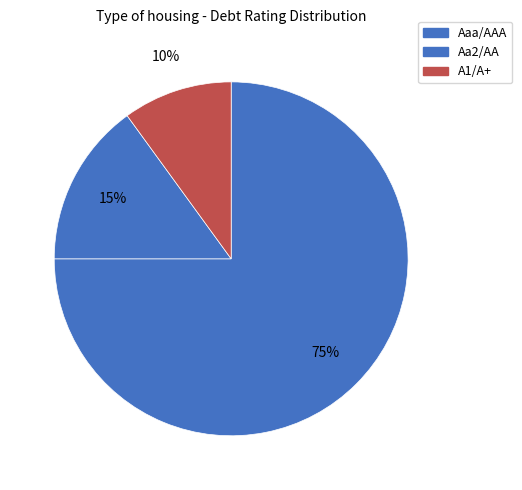

How many segments does this pie chart have?

3